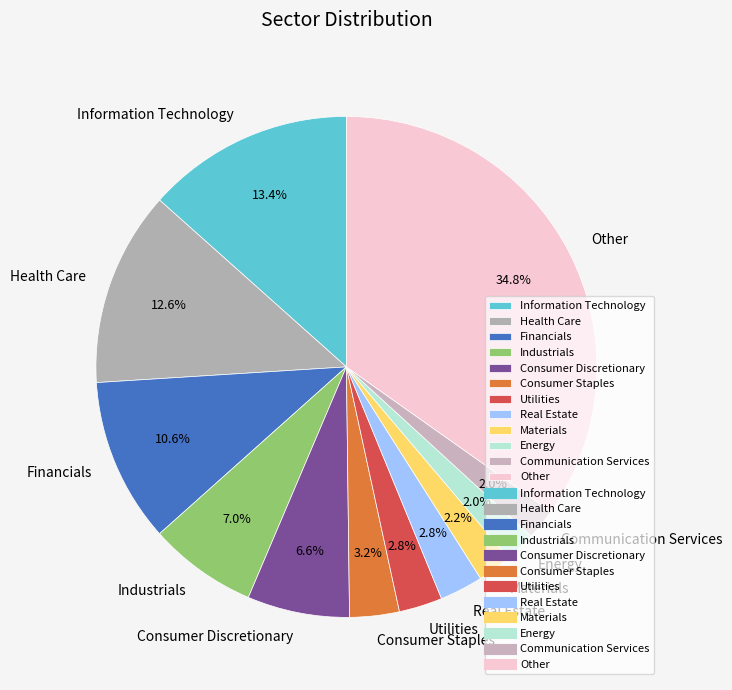

What percentage is NOT represented by Real Estate?

97.2%